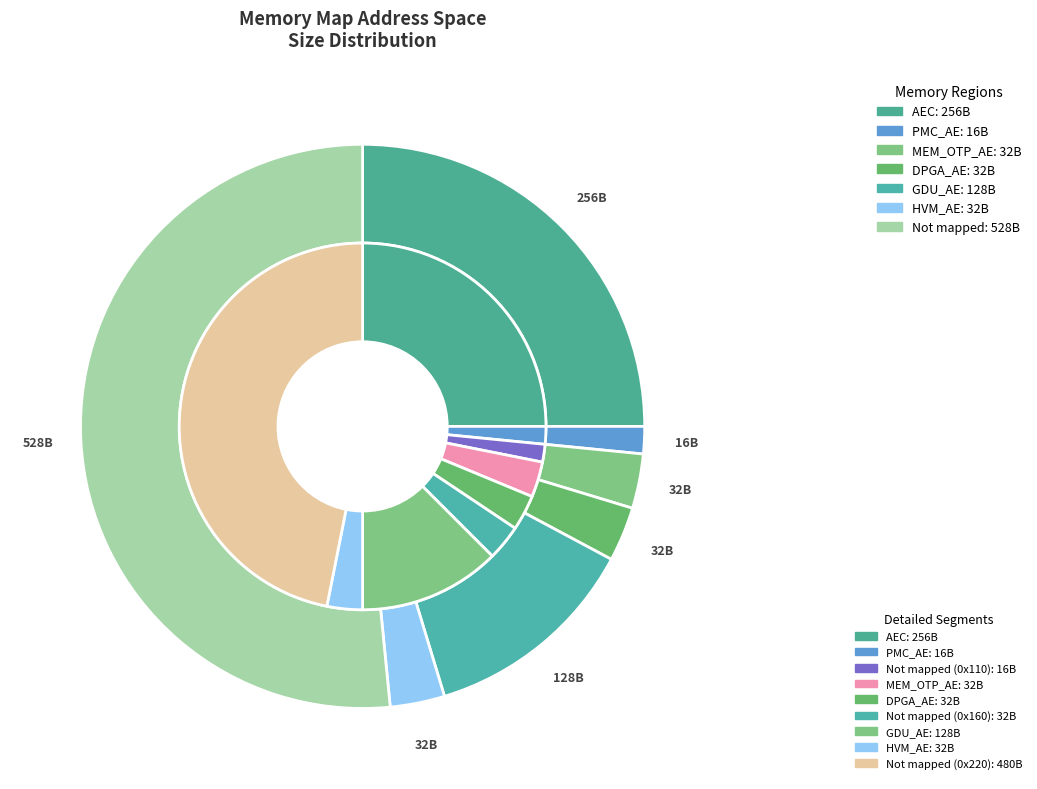

What percentage is the AEC slice, to the nearest percent?

25%